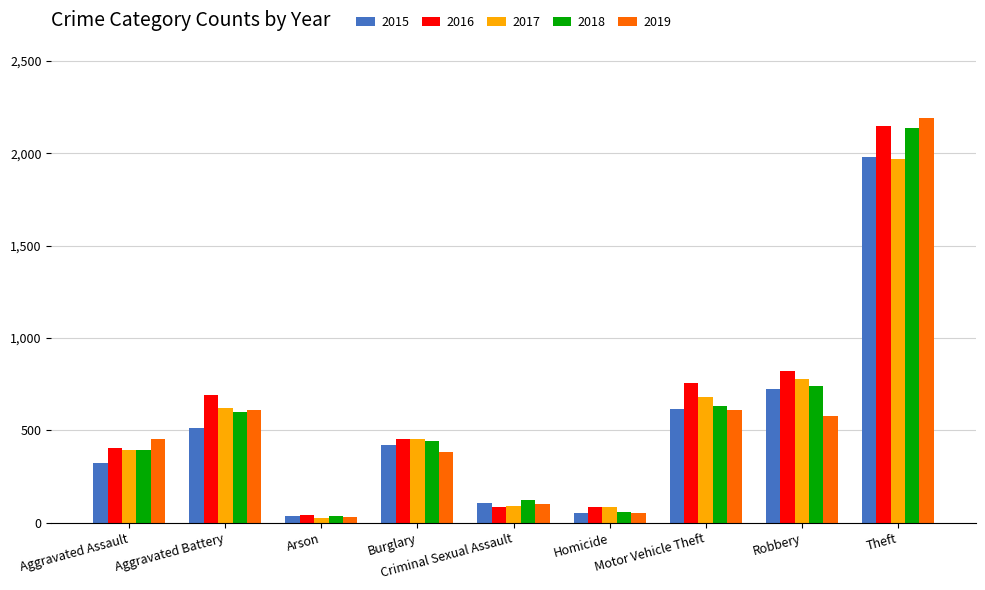

The 2015 series shows 2954 at Theft. True or false?

False